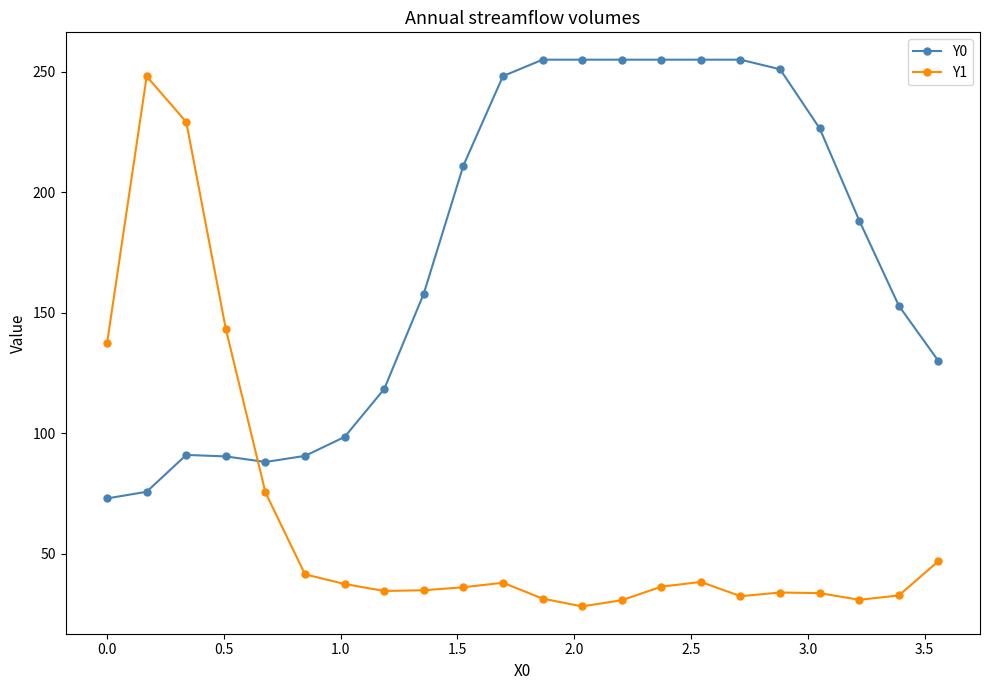

What is the value of the Y0 point at the 16th from the left?

255.0